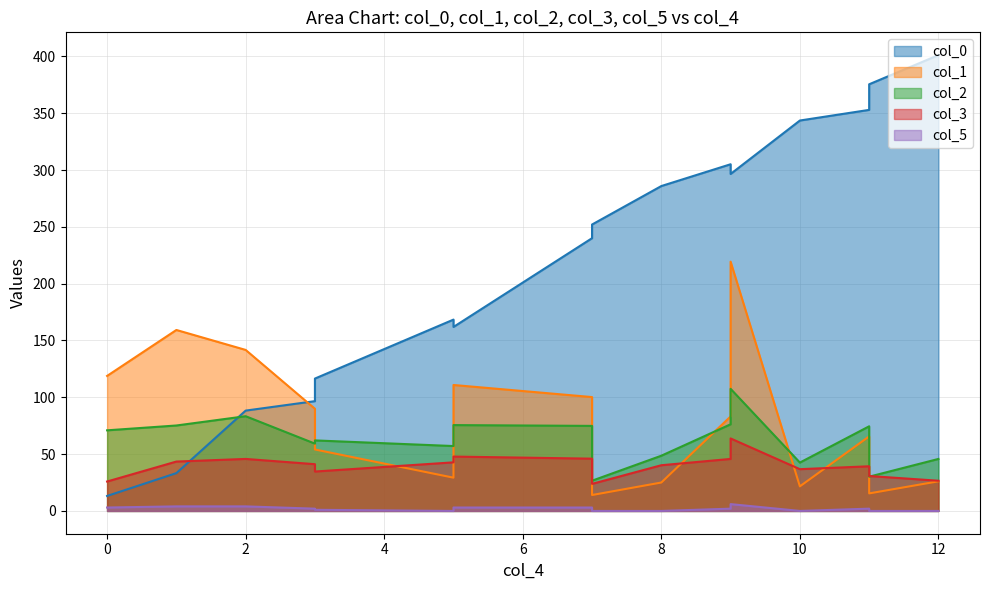

How many lines are shown in the chart?

5